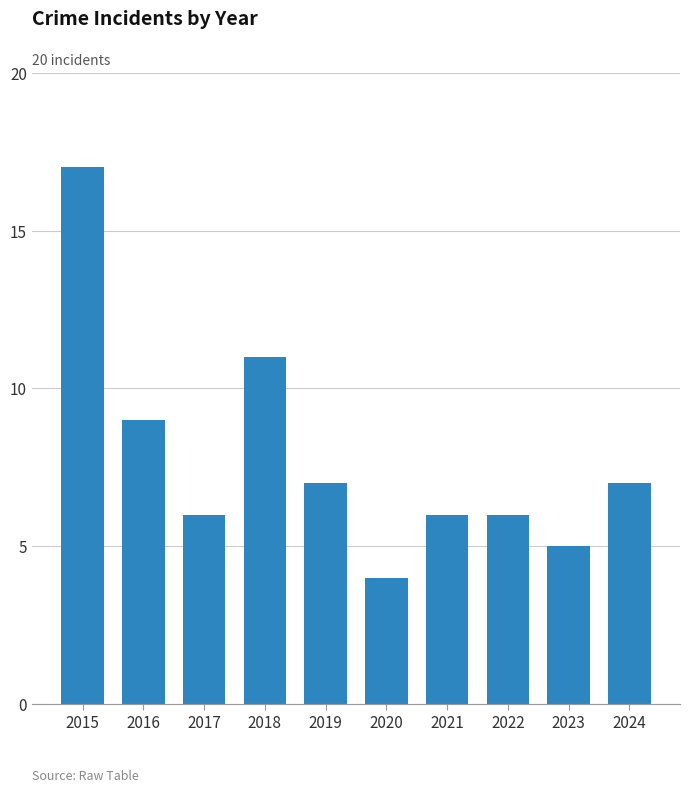

Reading left to right, extract all data points from this chart.

2015=17	2016=9	2017=6	2018=11	2019=7	2020=4	2021=6	2022=6	2023=5	2024=7